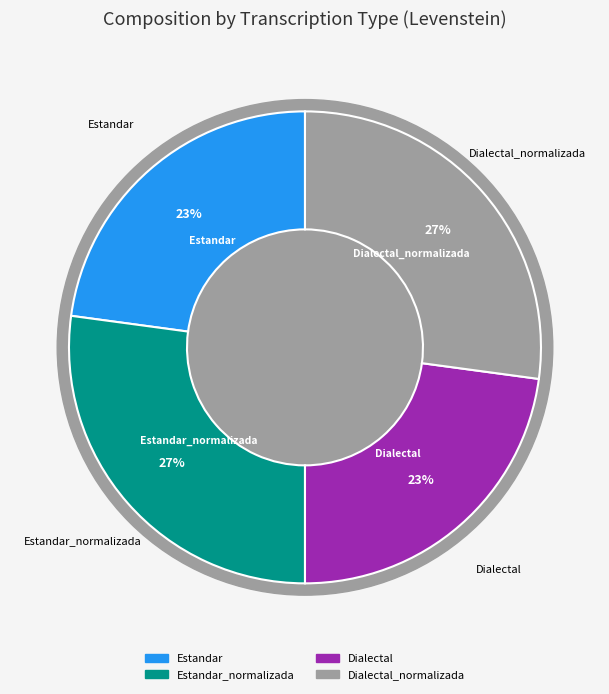

To the nearest percent, what percentage of the pie is Dialectal_normalizada?

27%